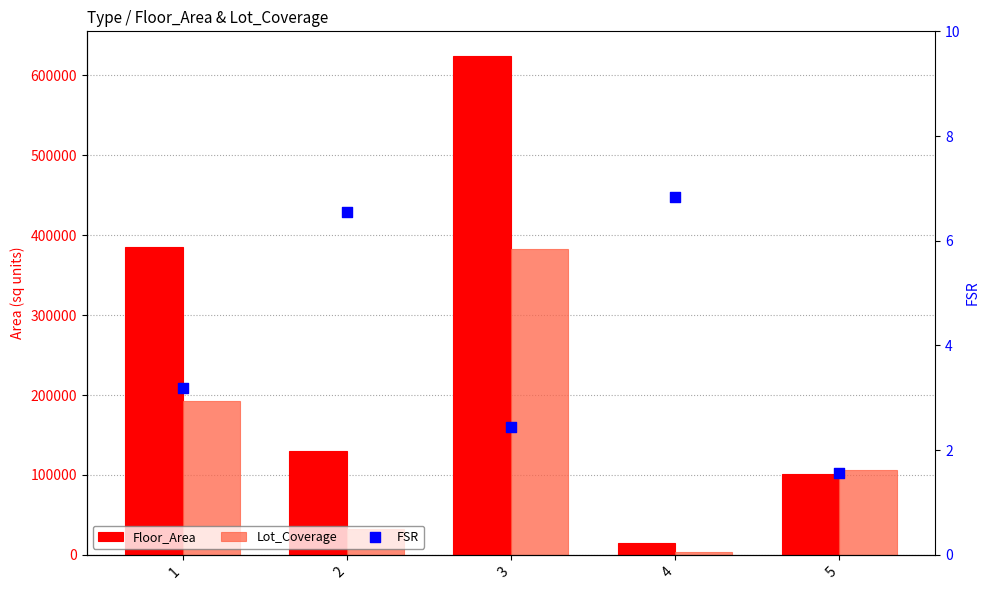

Which series has the largest total across all categories?

Floor_Area